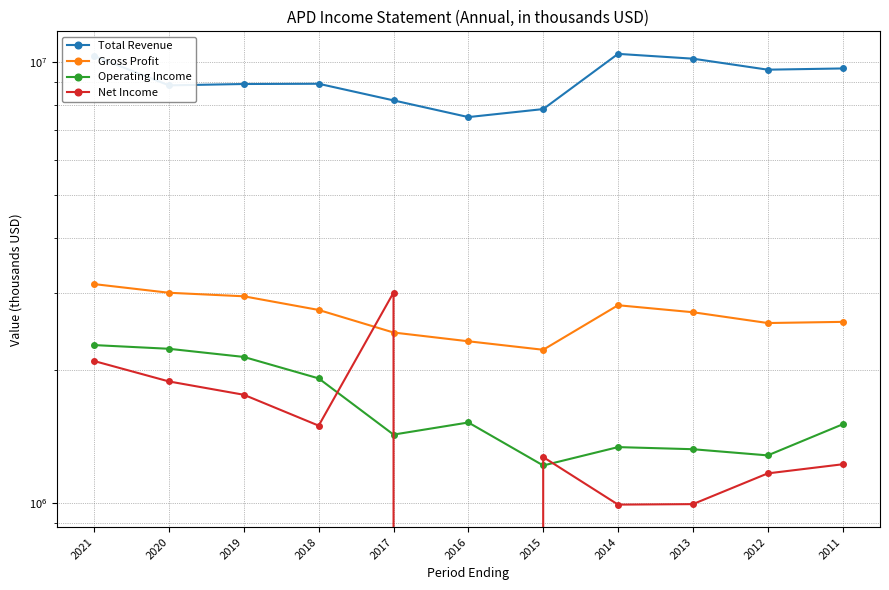

What is the sum of the Operating Income values at 2019 and 2018?

4061500